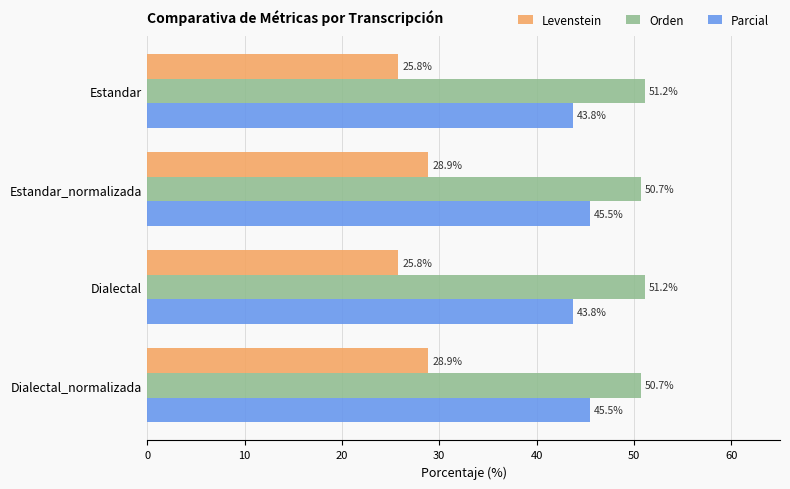

Read the Levenstein value at Estandar_normalizada.

28.9